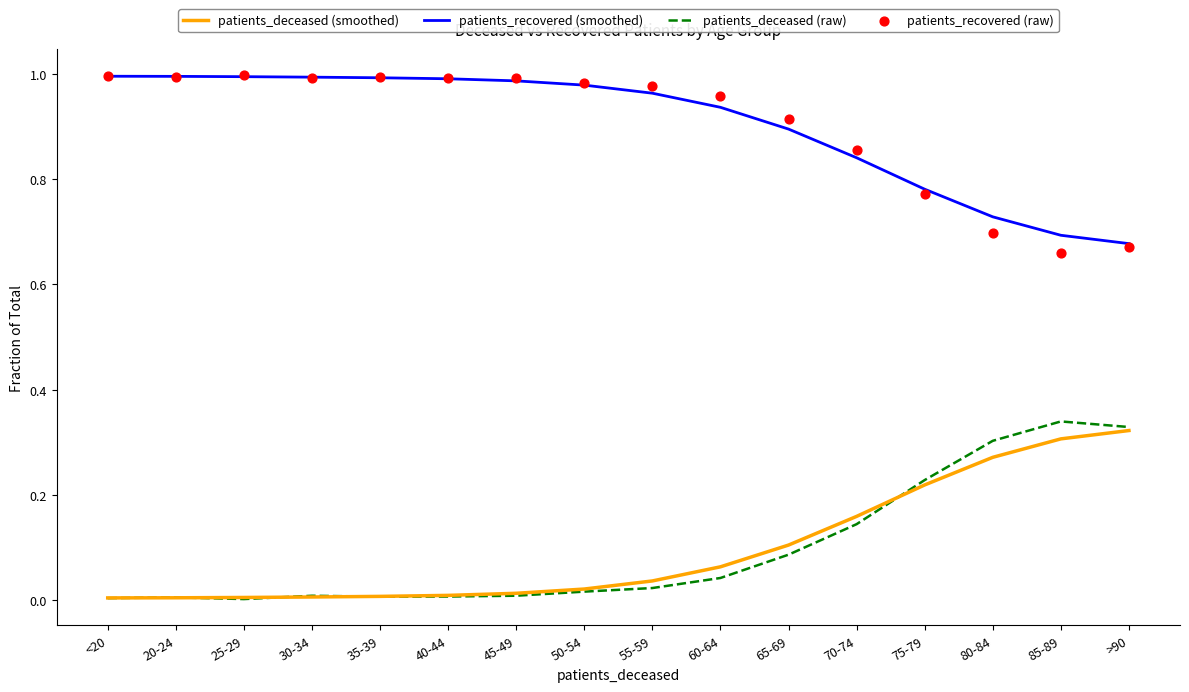

What is the total value across all series at 75-79?

2.0